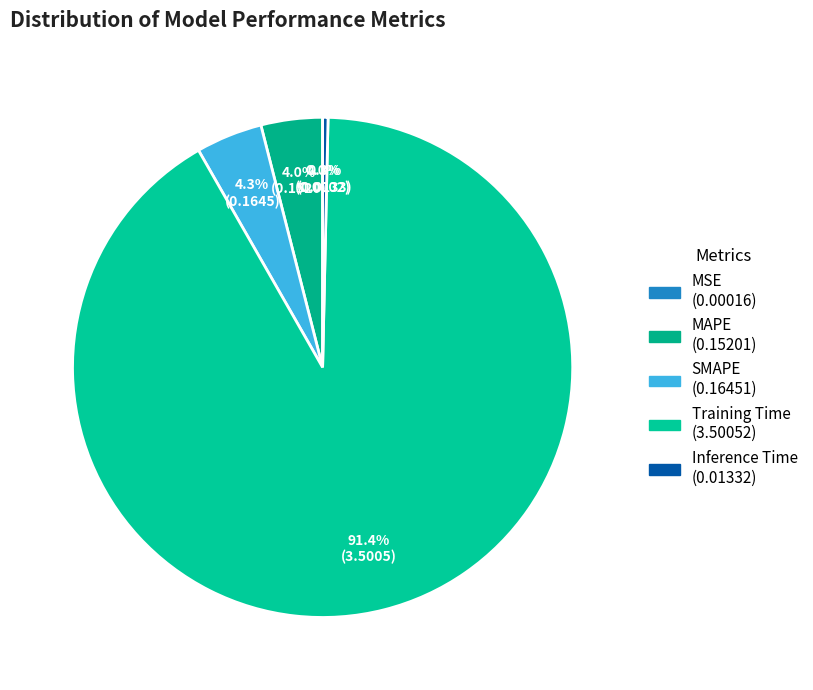

Which category has the smallest portion of the pie?

MSE